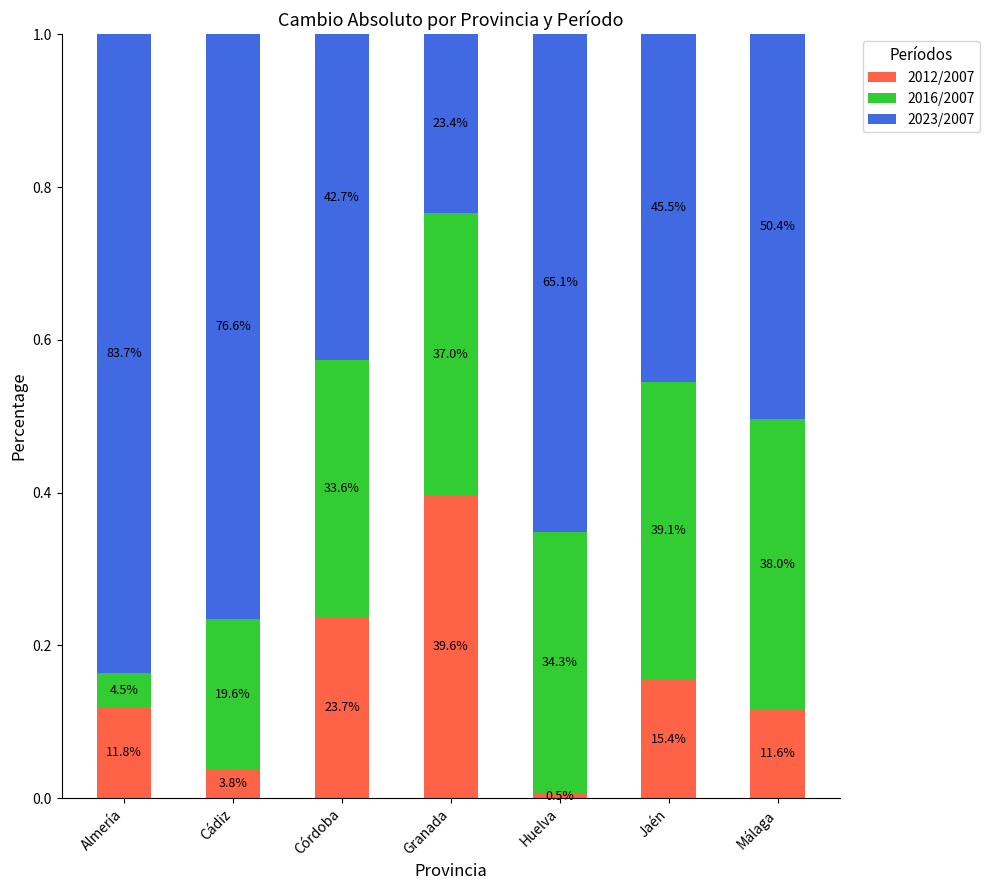

At which category is the sum across all series the highest?

Córdoba